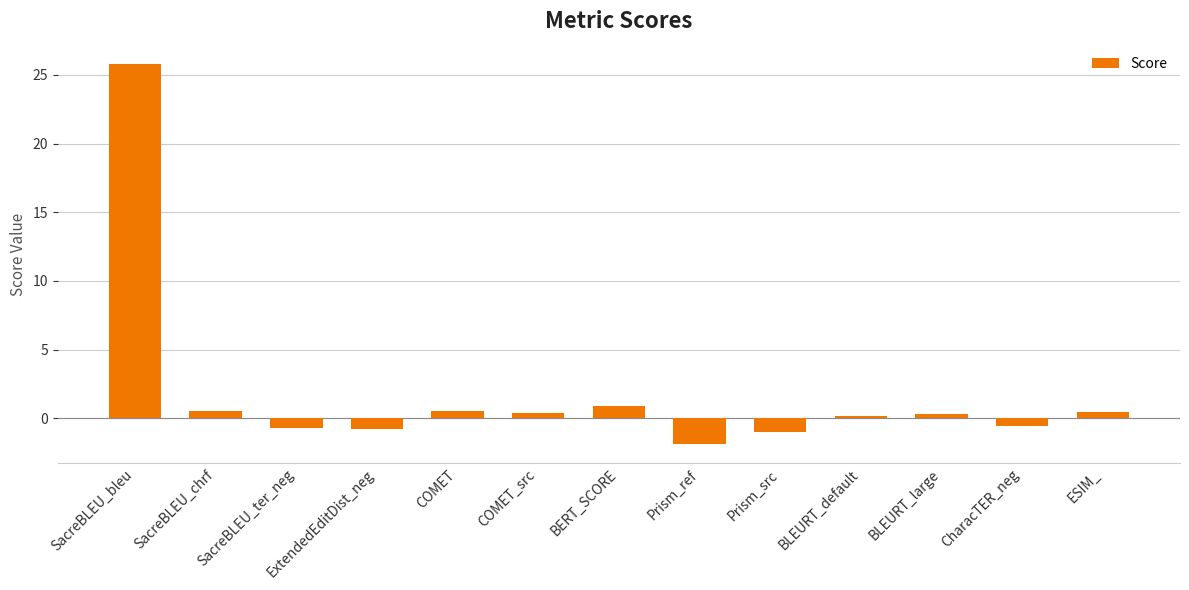

Is it true that the value at CharacTER_neg is -0.5?

True